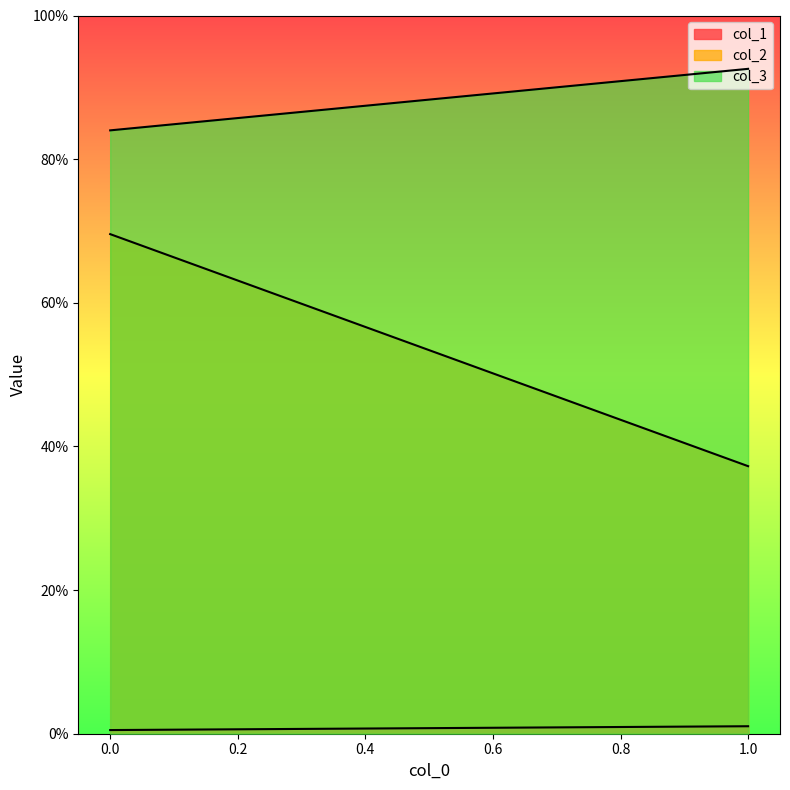

Between 0 and 1, which is larger?

1